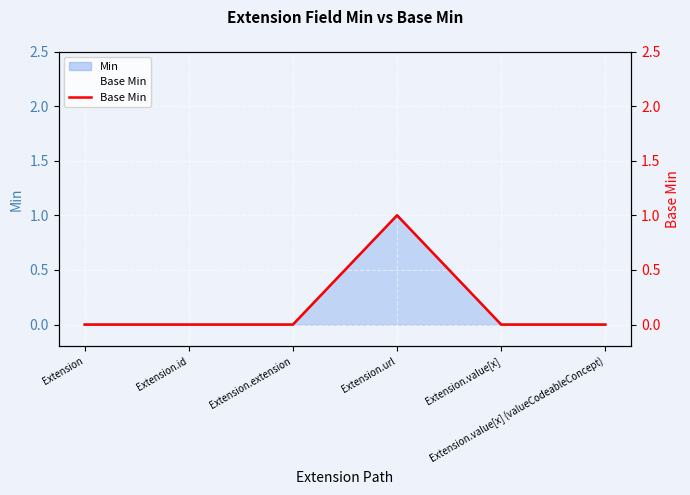

Is it true that the value at Extension is 0?

True